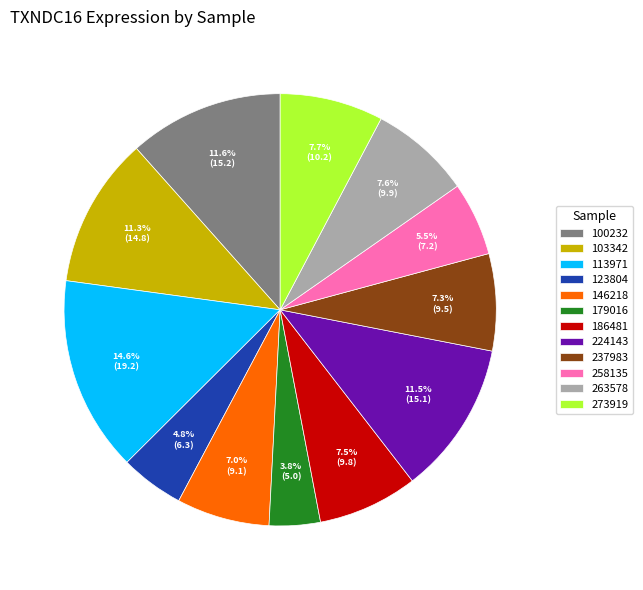

Is there any slice that represents more than half of the pie?

No